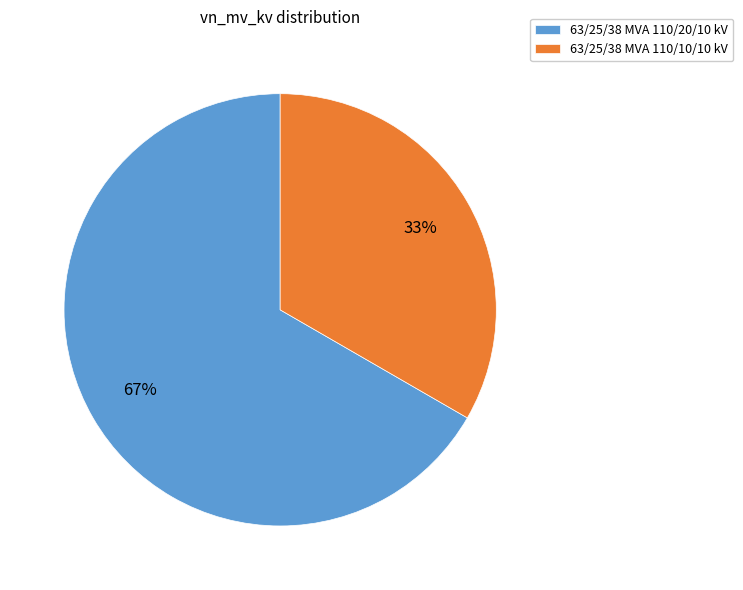

Is the sum of 63/25/38 MVA 110/10/10 kV and 63/25/38 MVA 110/20/10 kV greater than half?

Yes